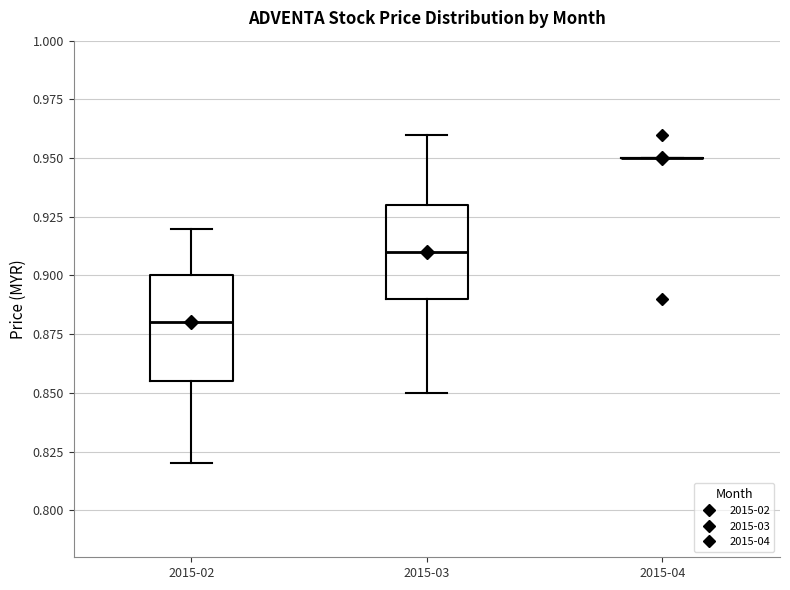

Reading left to right, transcribe this box plot: for each box, give where its median line is, the range the box spans, and where its two whiskers end, as read against the y-axis. The values are not printed on the chart, so give them approximately, as read against the axis.

2015-02: median 0.880, box 0.855 to 0.900, whiskers 0.820 to 0.920
2015-03: median 0.910, box 0.890 to 0.930, whiskers 0.850 to 0.960
2015-04: box collapsed to a line at 0.950, whiskers 0.950 to 0.950